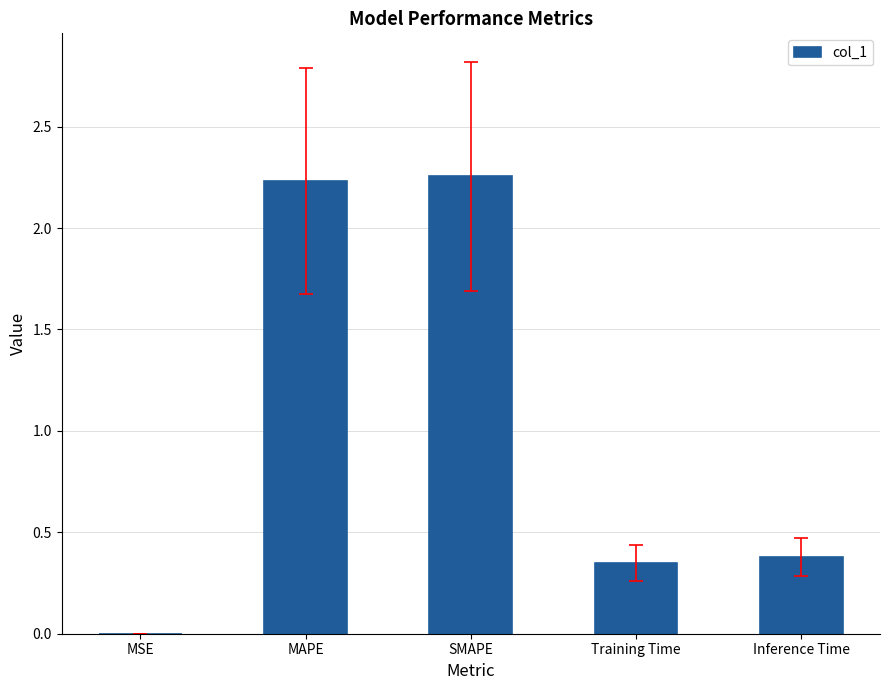

What is the difference between the values at Inference Time and MAPE?

1.9